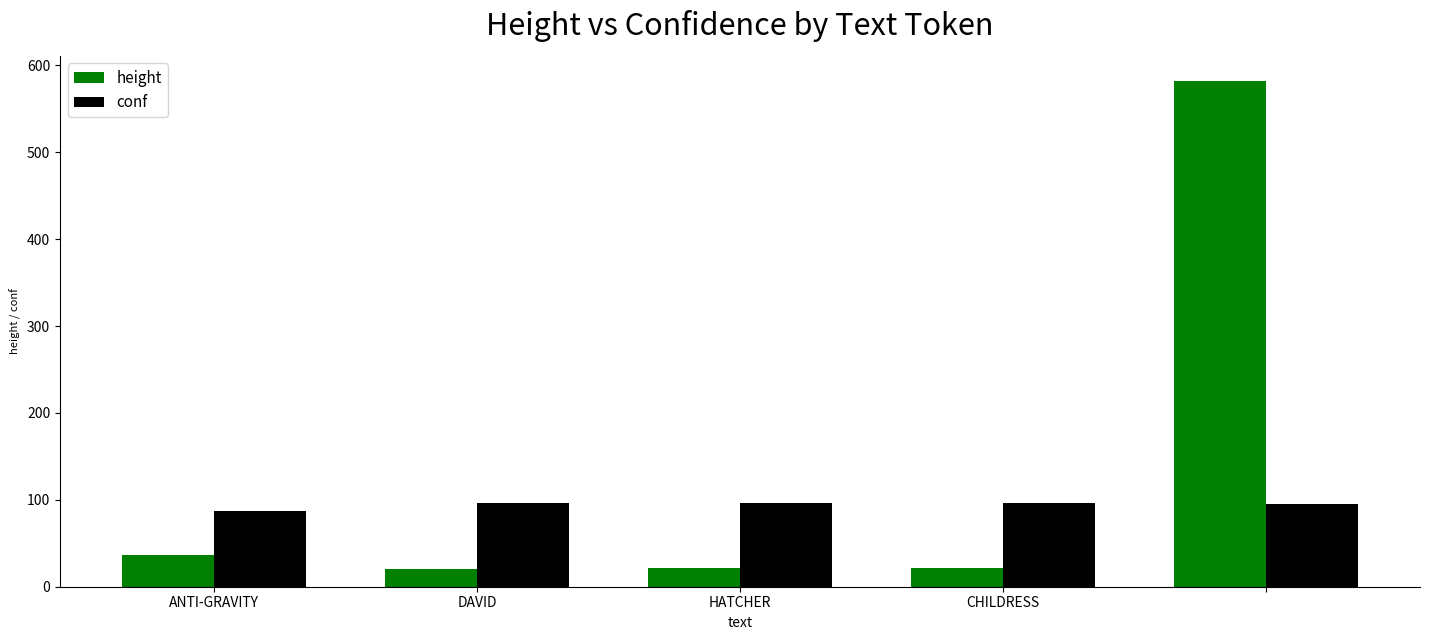

Which series has the widest spread of values?

height